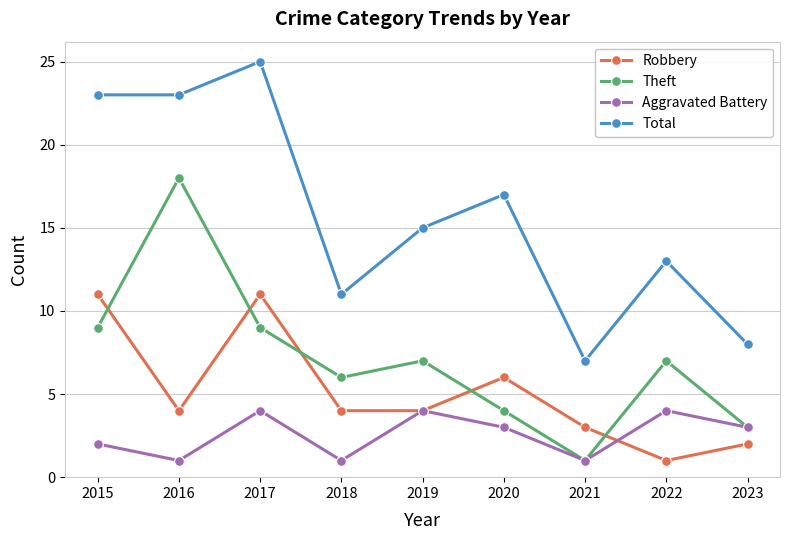

List the series in order of their peak value, lowest first.

Aggravated Battery, Robbery, Theft, Total